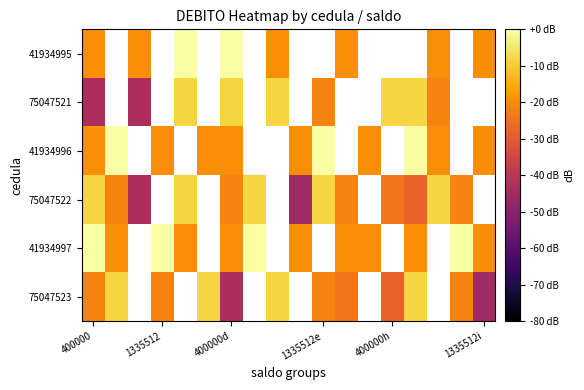

What is the minimum value for 75047522?

-45.6